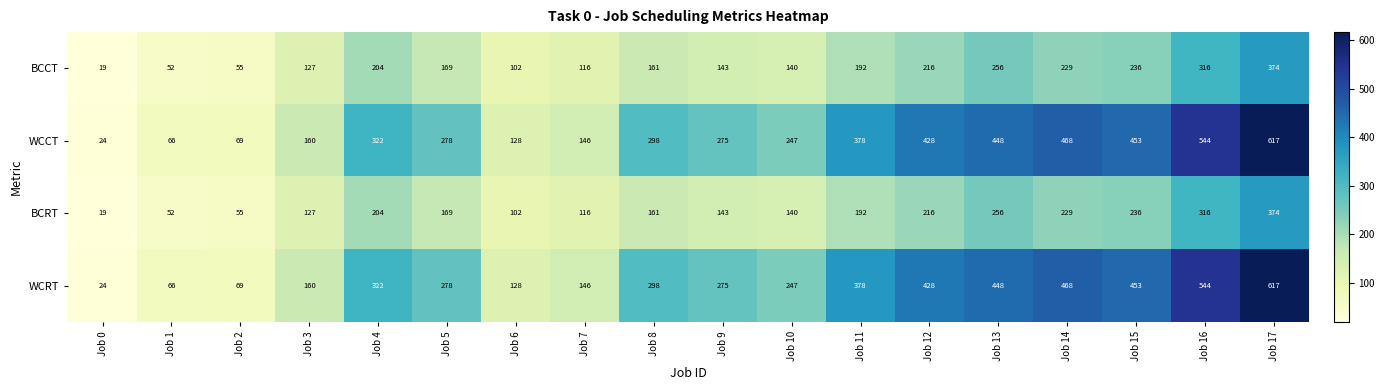

What is the average value of the BCRT series?

173